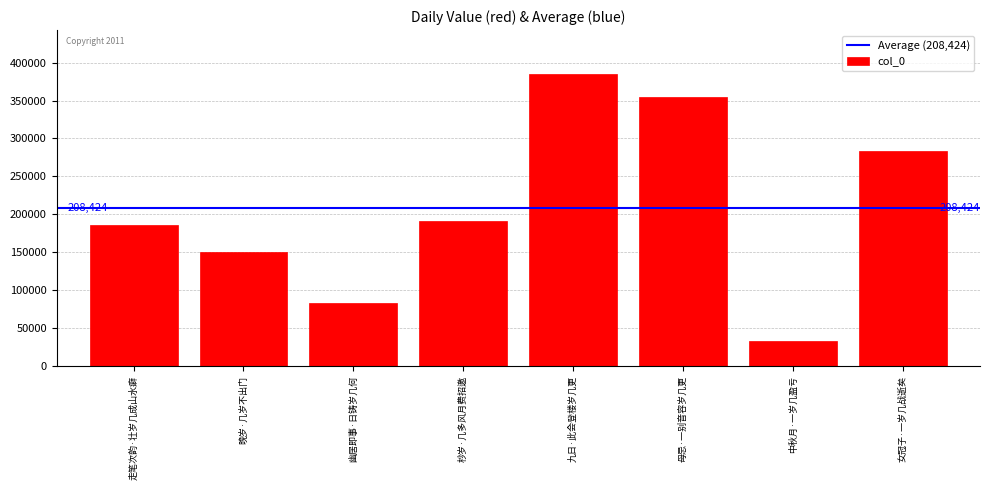

The value at 母忌·一别音容岁几更 is 354199. True or false?

True